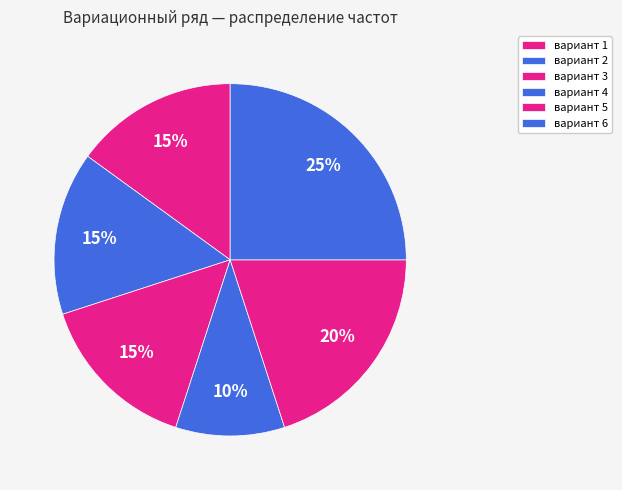

To the nearest percent, what is the difference between the largest and smallest slice percentages?

15%